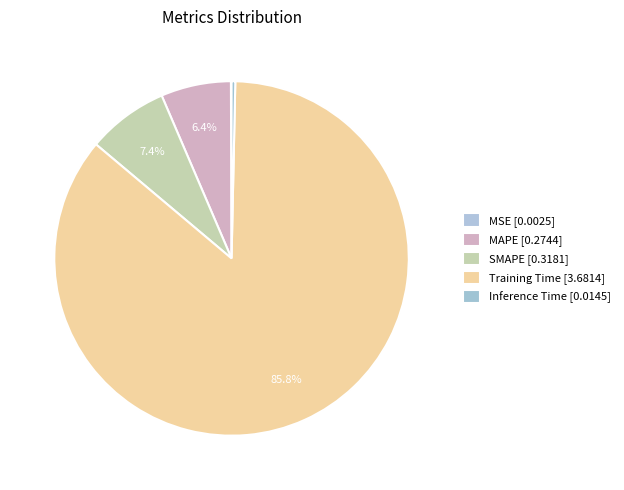

The Inference Time slice represents 12% of the pie. True or false?

False